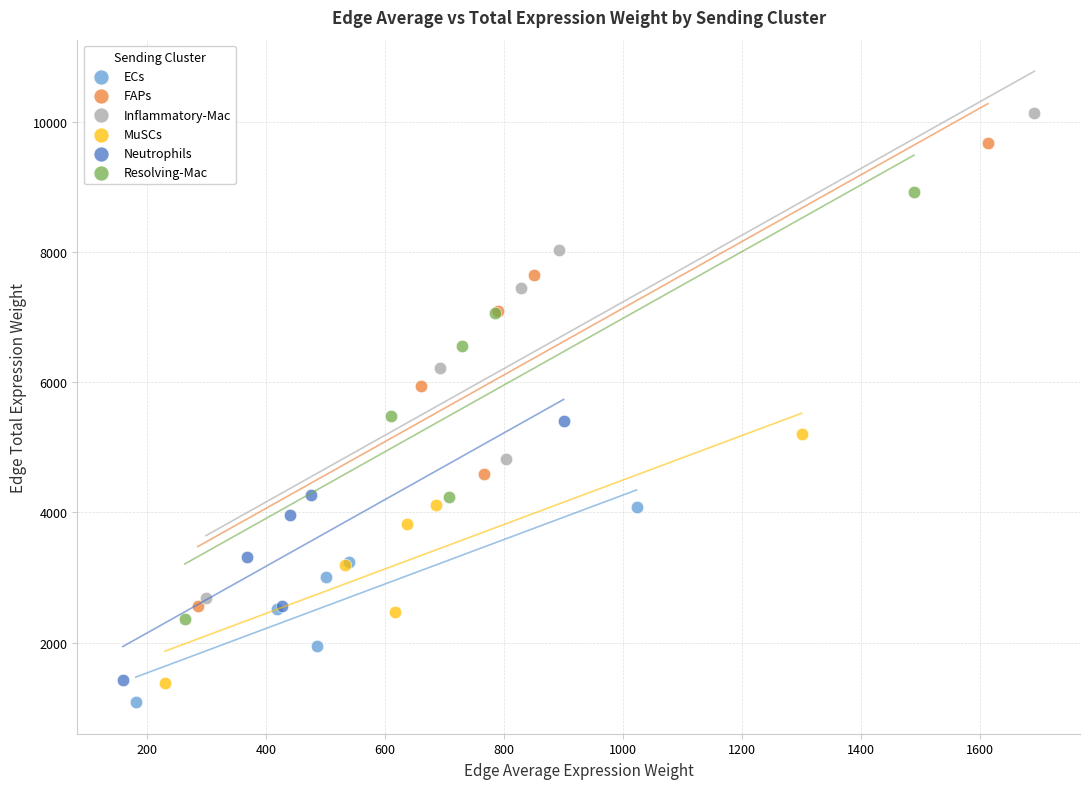

Which series has the widest spread of Y values?

Inflammatory-Mac